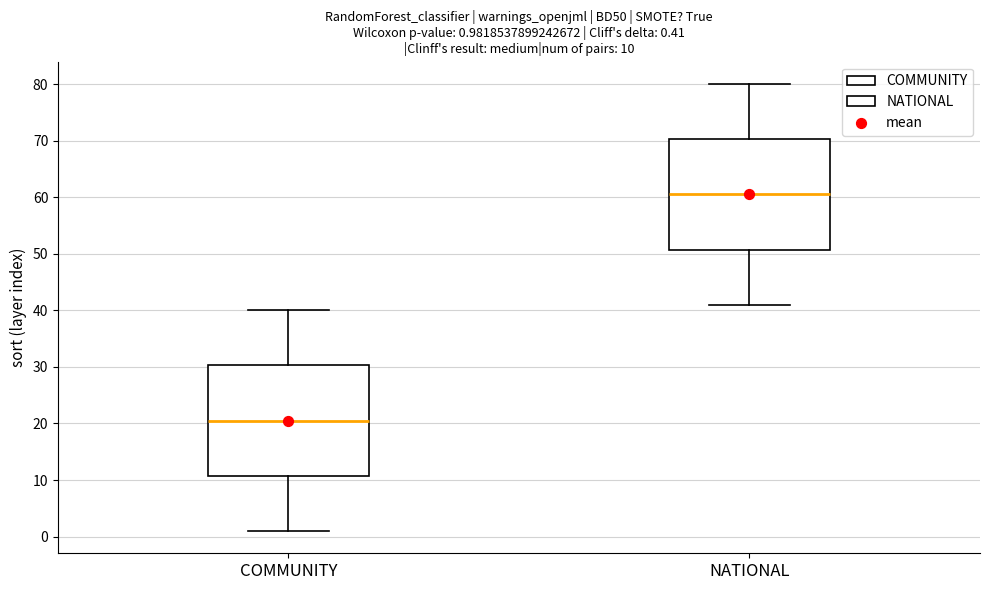

Which box's median line is the highest?

NATIONAL